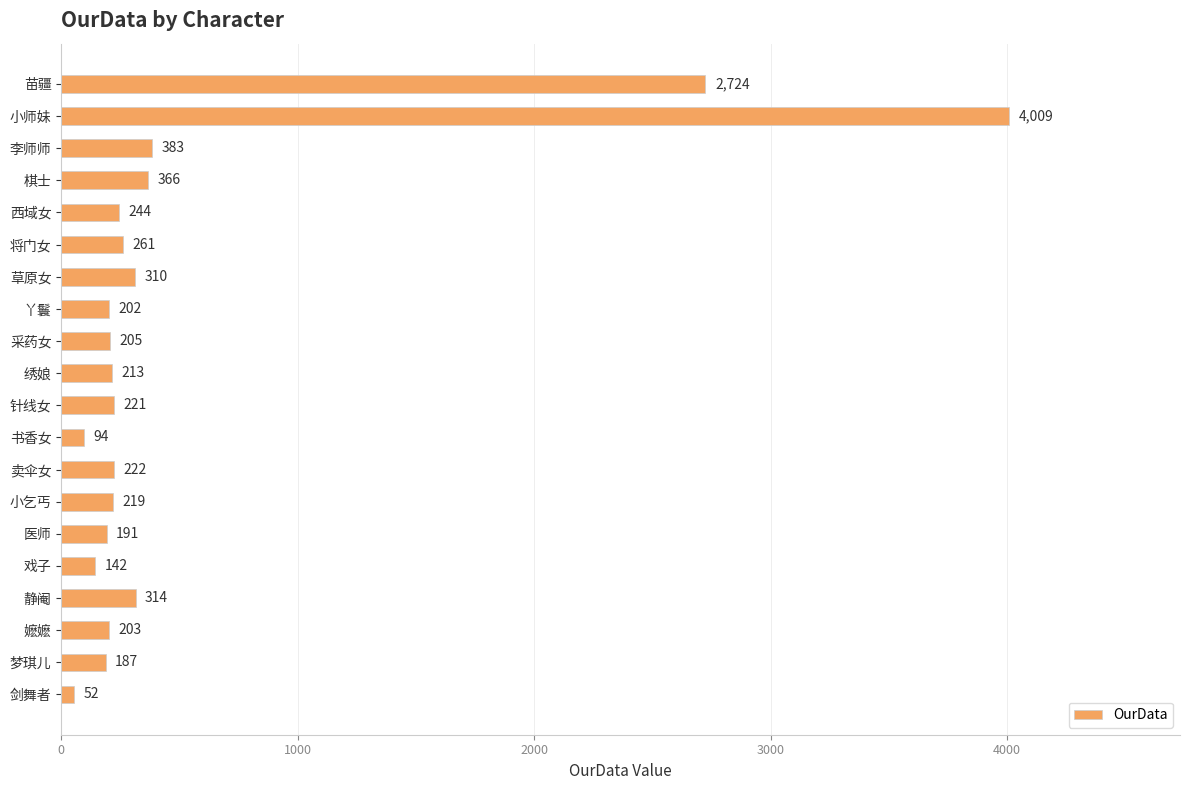

At which category does the chart reach its minimum across all series?

剑舞者